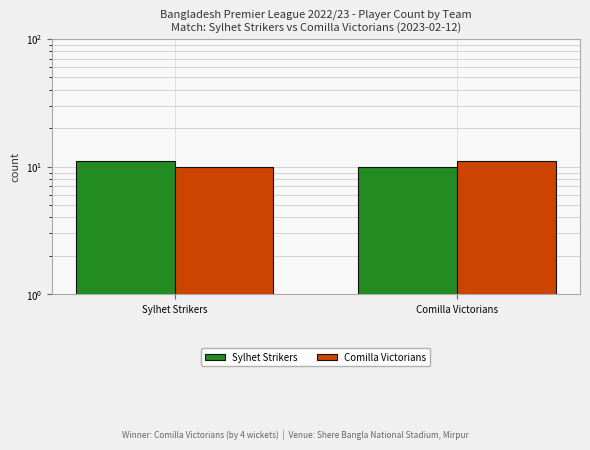

What is the difference between the Sylhet Strikers values at Sylhet Strikers and Comilla Victorians?

1